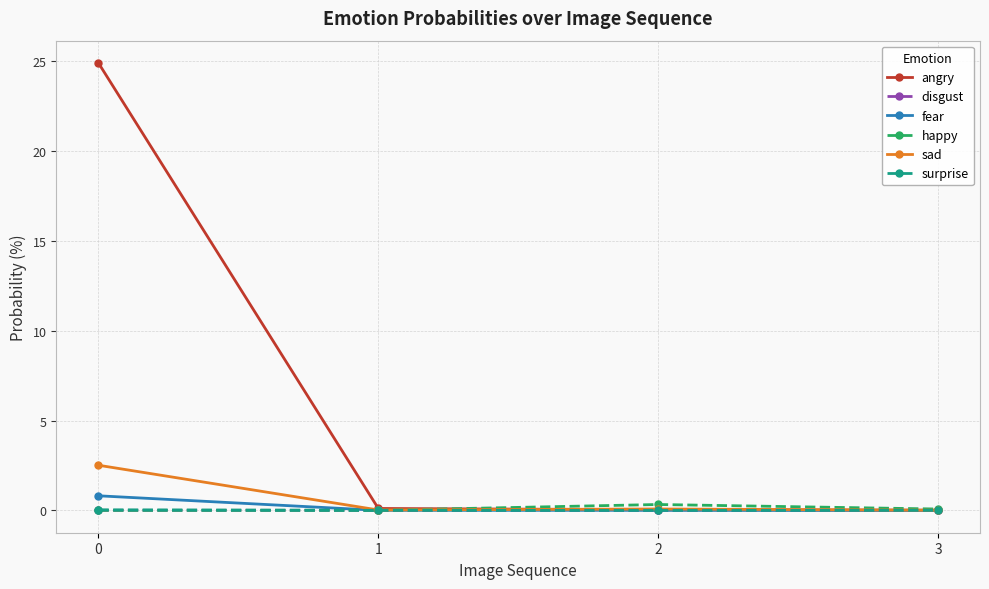

Which series has the widest spread of values?

angry